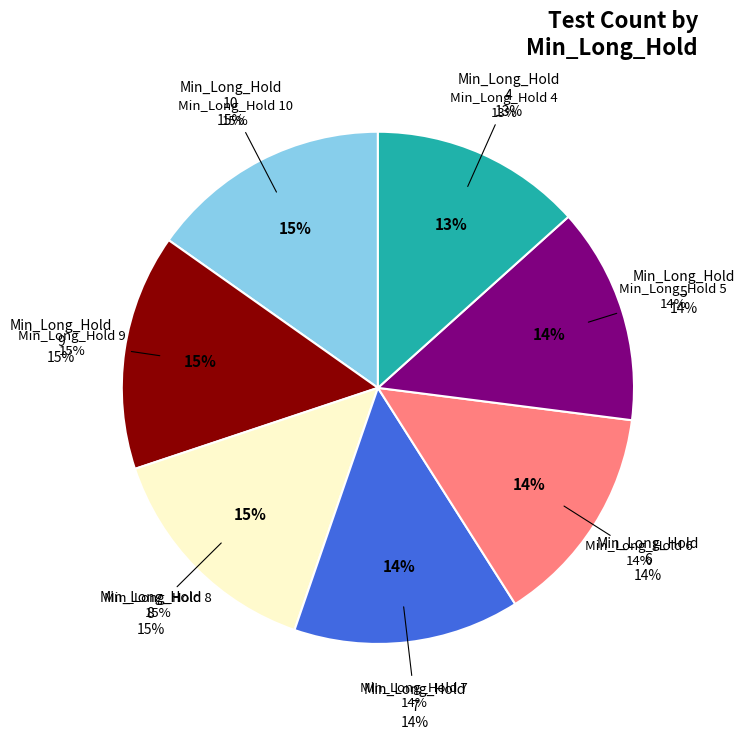

Does any single category account for the majority?

No